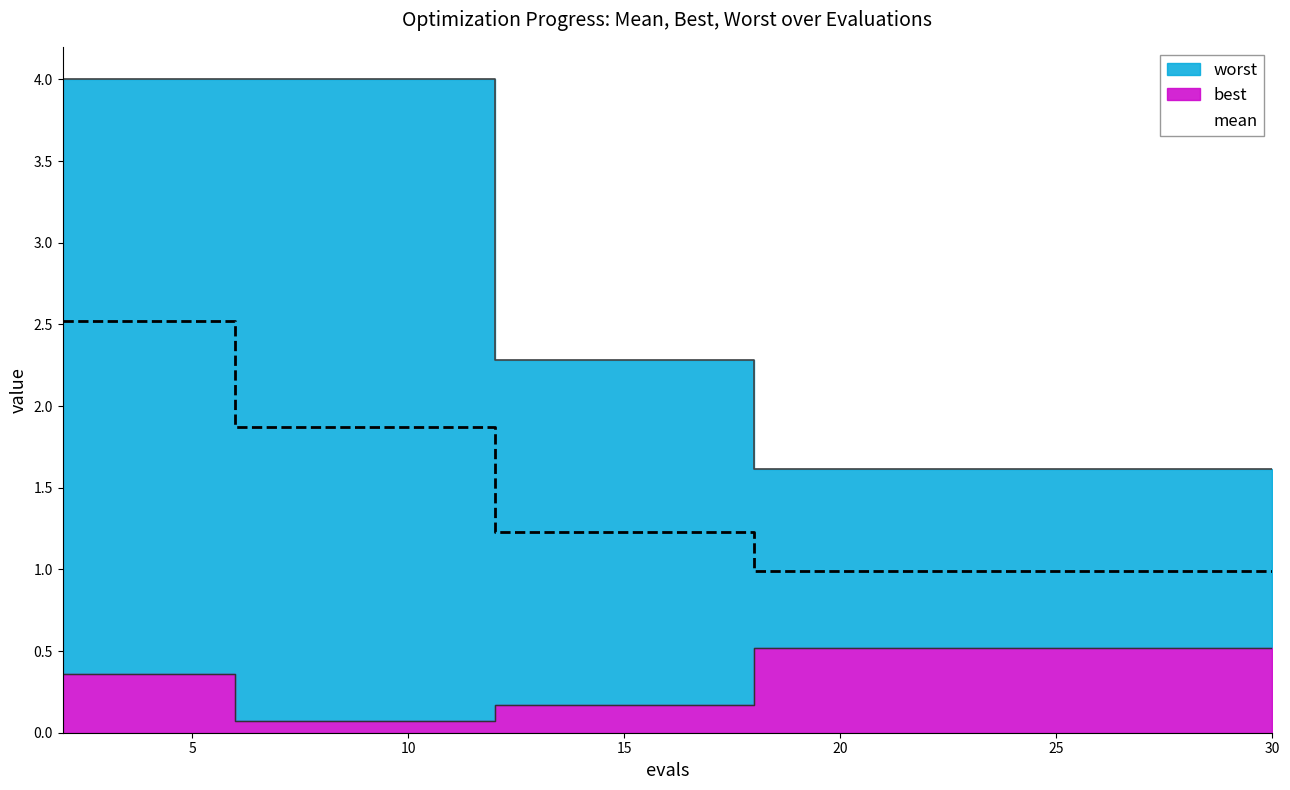

True or false: mean and worst cross at least once.

False